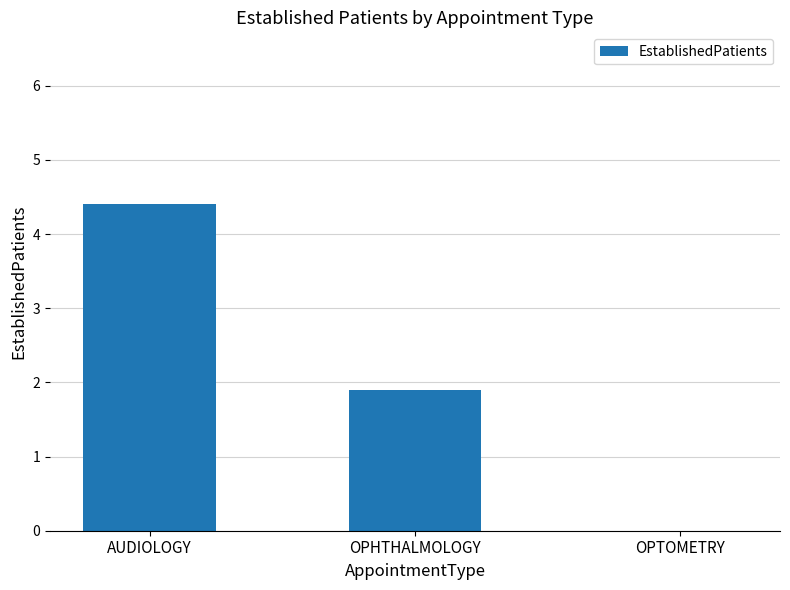

What is the sum of all values?

6.3